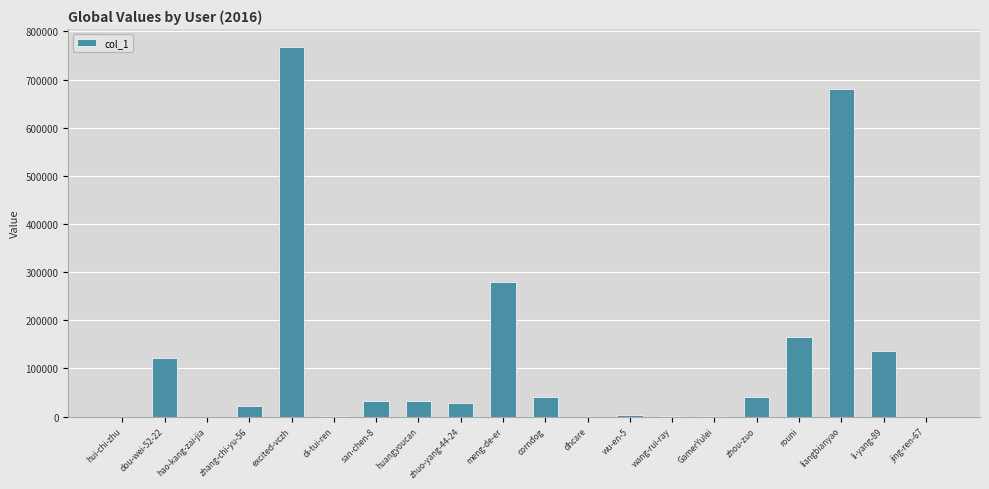

What is the maximum value shown in the chart?

766955